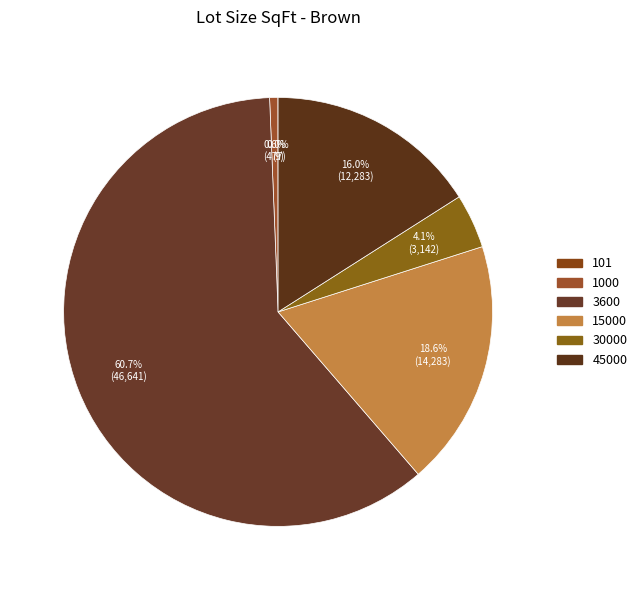

To the nearest percent, what percentage of the pie is 30000?

4%